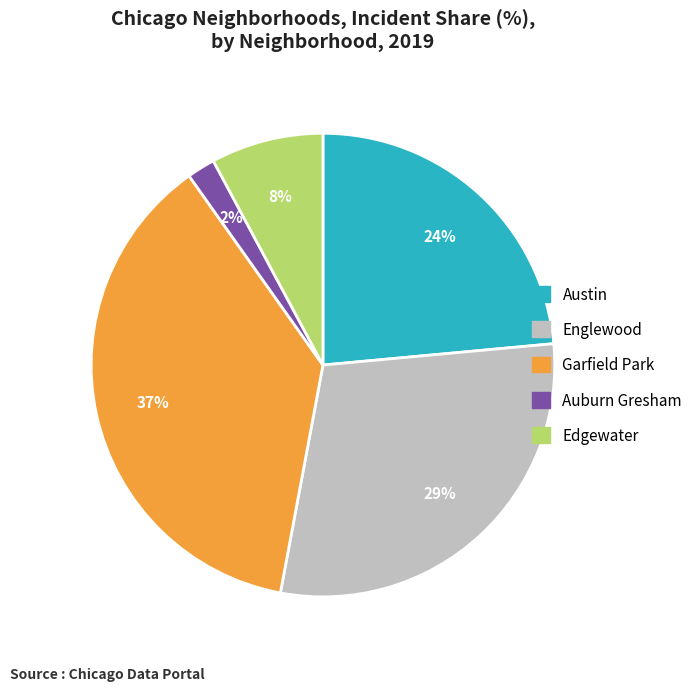

Count the number of slices in the pie.

5